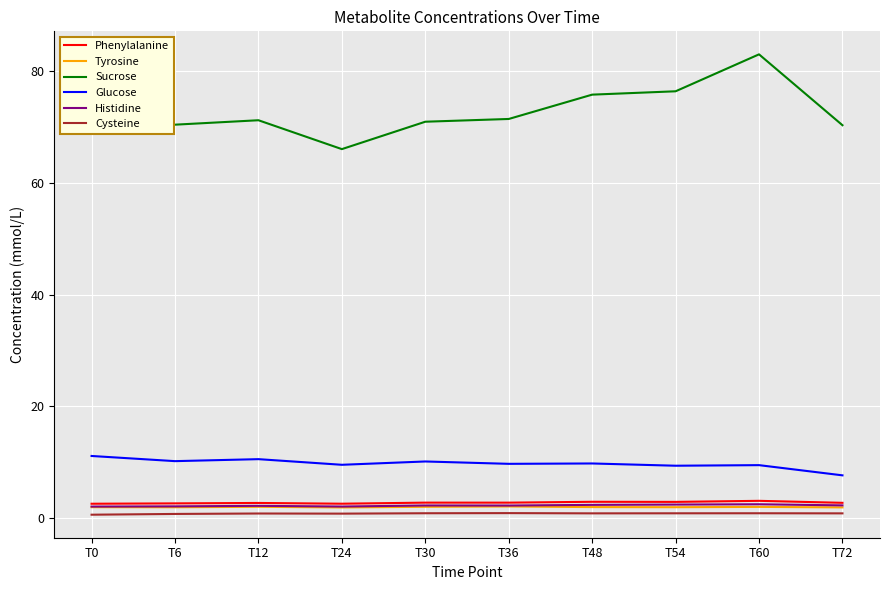

Which series has the widest spread of values?

Sucrose